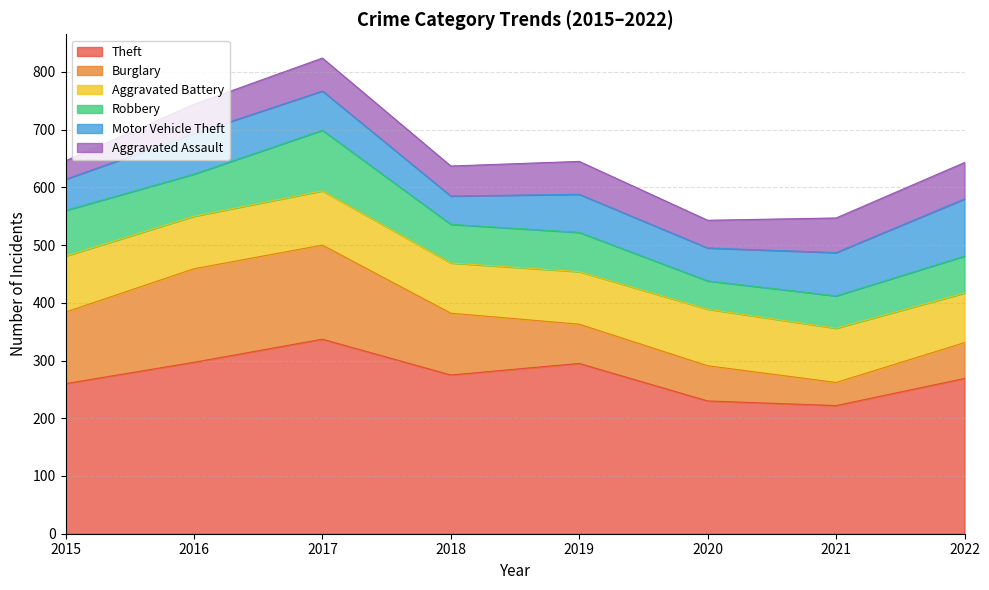

True or false: Theft and Motor Vehicle Theft cross at least once.

False